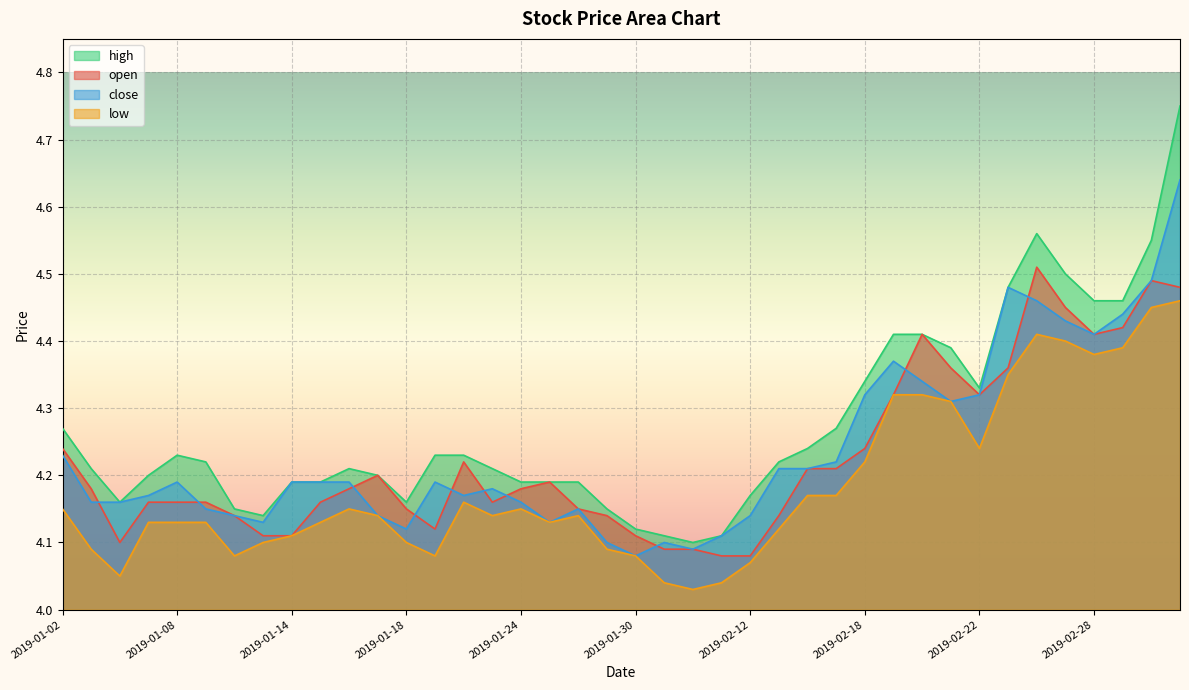

What position from the left is 2019-02-25?

34